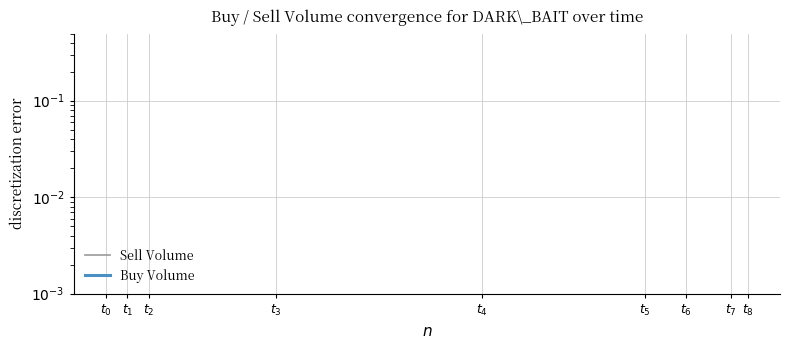

What is the label of the 8th point from the left?

$t_{1}$